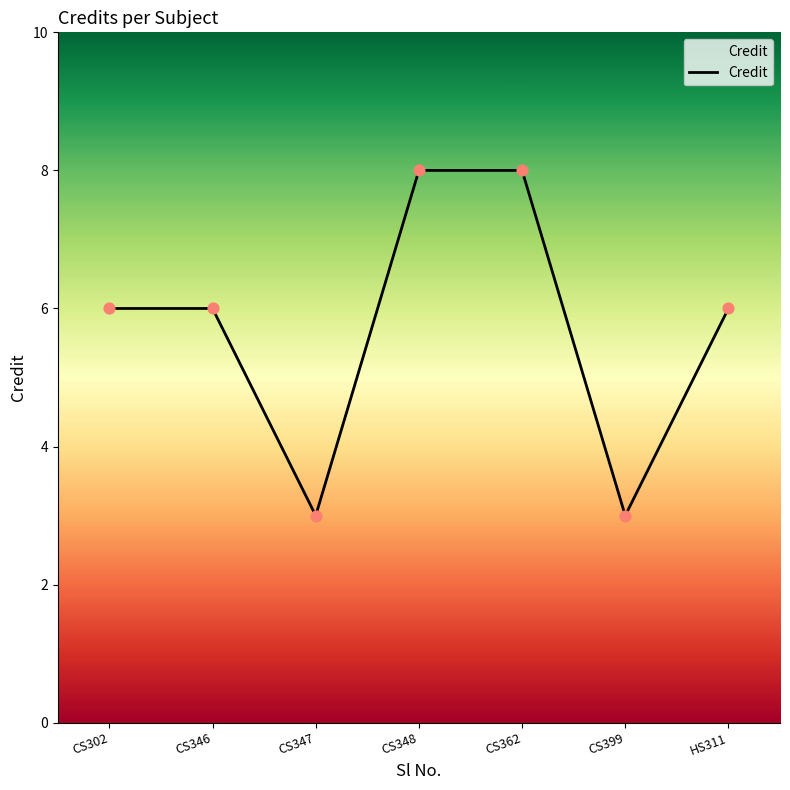

What is the change in value from CS346 to CS399?

-3